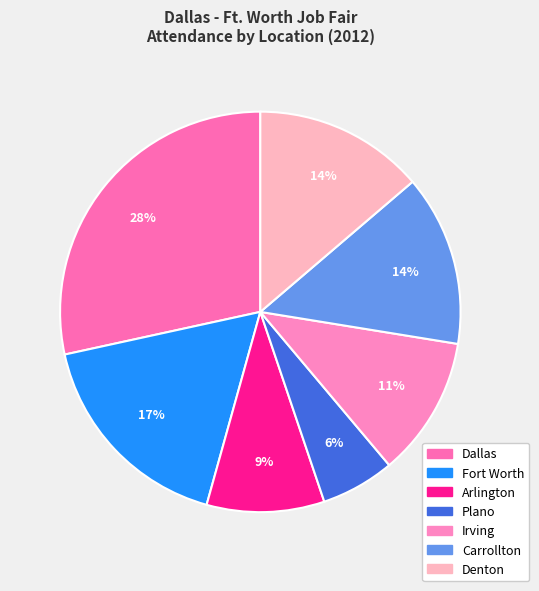

True or false: Plano accounts for 1% of the total.

False